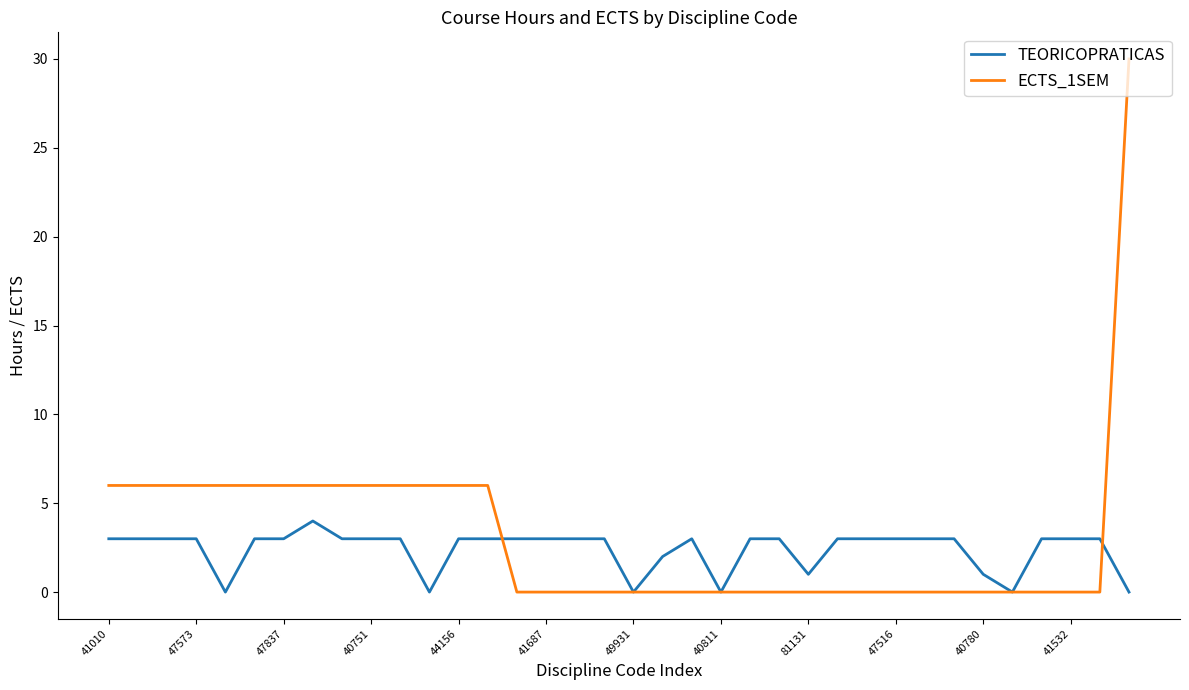

Rank the series by their maximum value, from lowest to highest.

TEORICOPRATICAS, ECTS_1SEM